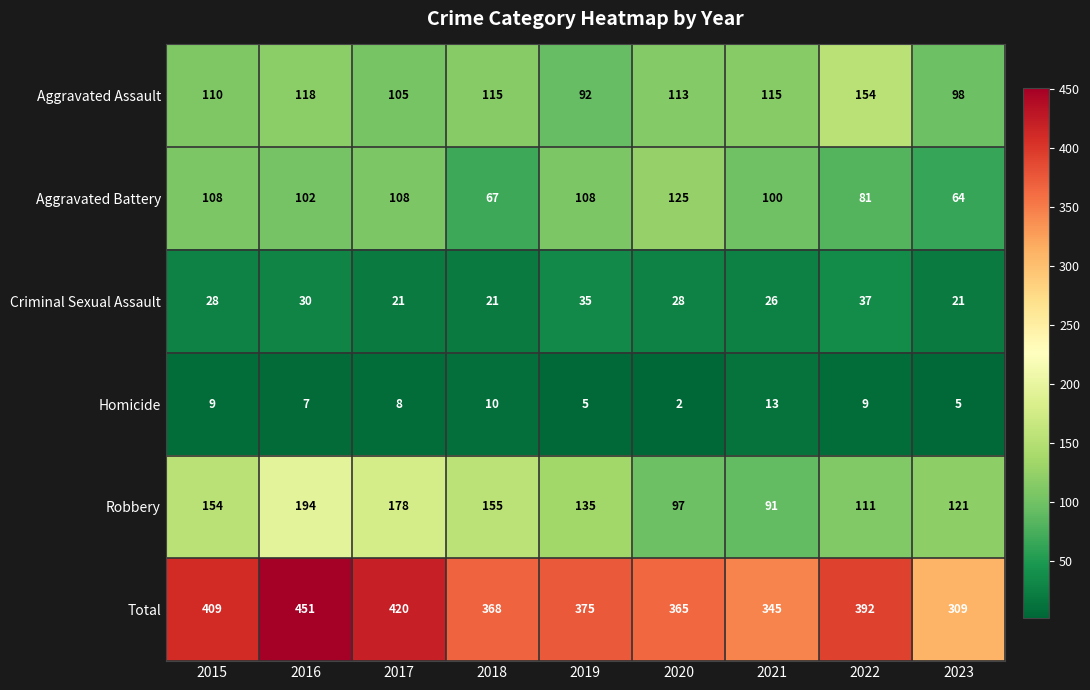

Which series changed the most between 2018 and 2022?

Robbery